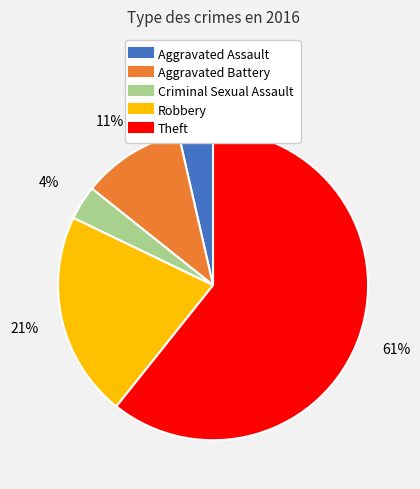

Is there any slice that represents more than half of the pie?

Yes